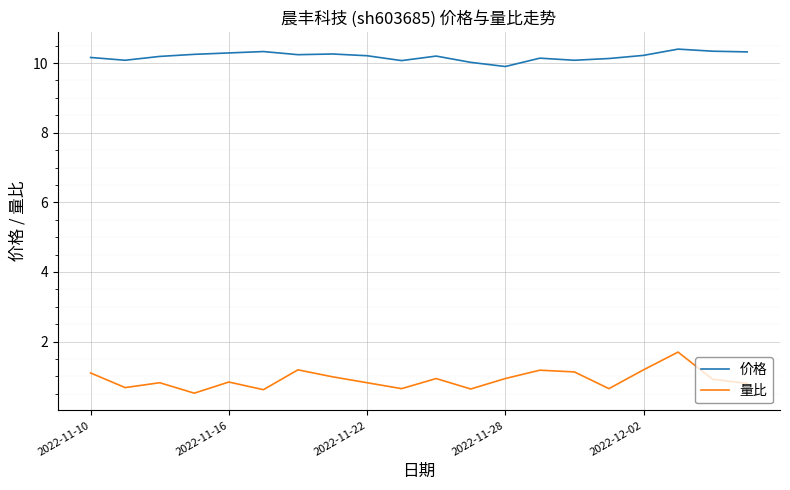

List the series in order of their overall mean, lowest first.

量比, 价格